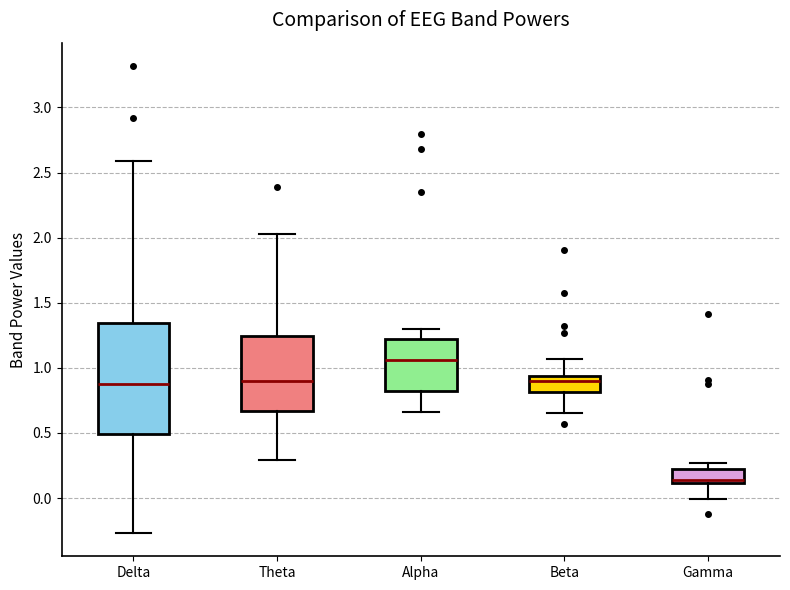

Which box has the highest median line?

Alpha